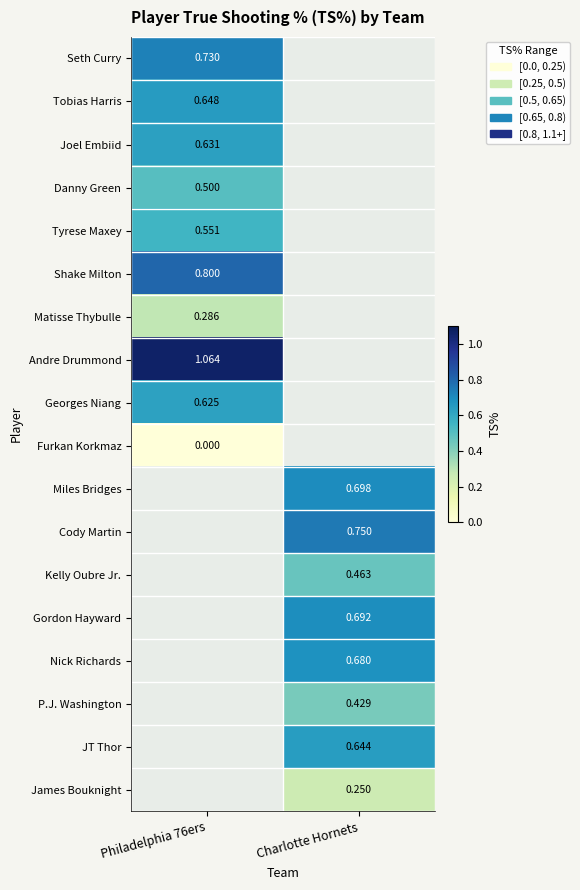

At which category does the chart reach its minimum across all series?

Philadelphia 76ers